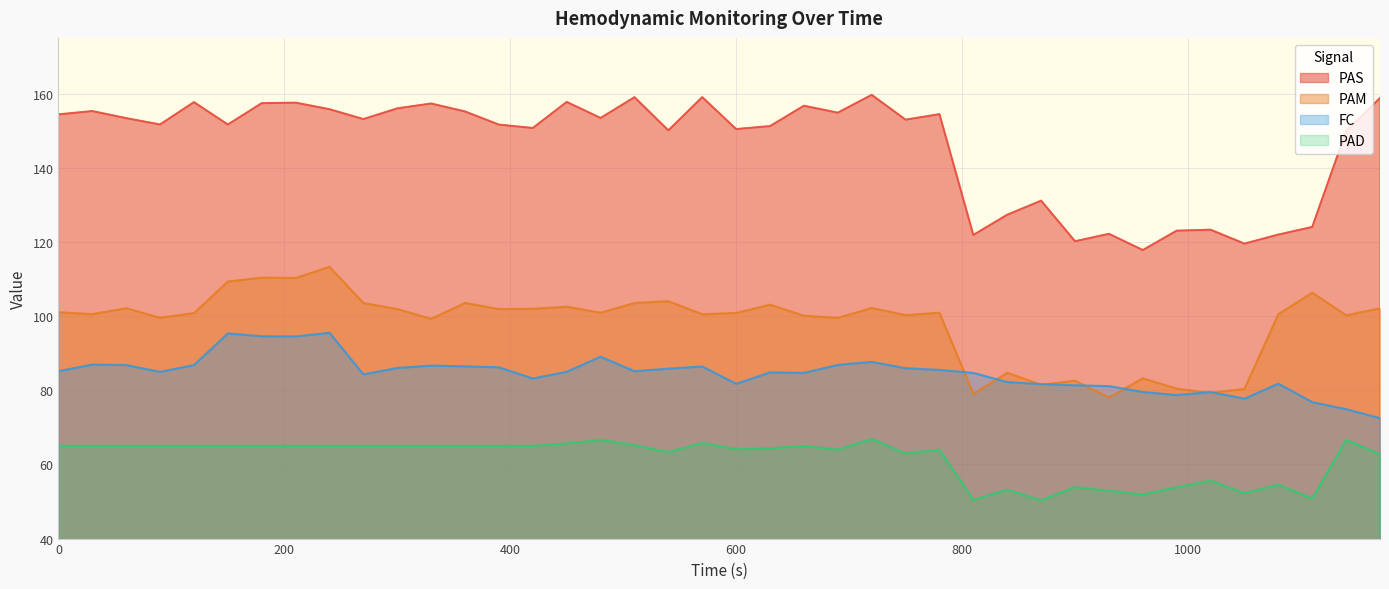

True or false: FC and PAD cross at least once.

False